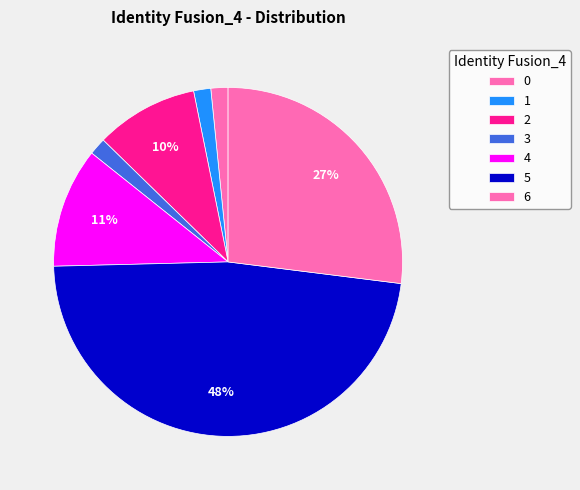

Count the number of slices in the pie.

7